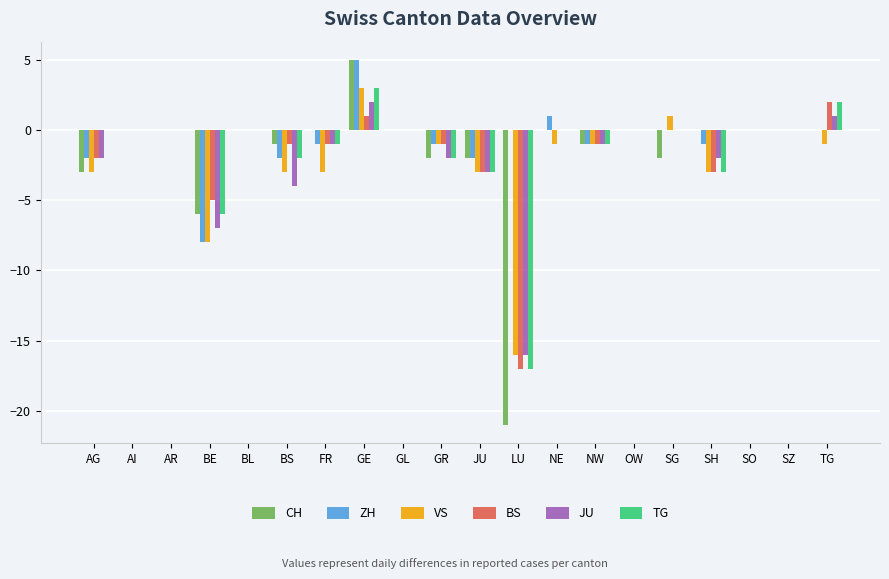

Reading left to right, list all the values displayed in this chart.

CH: -3	0	0	-6	0	-1	0	5	0	-2	-2	-21	0	-1	0	-2	0	0	0	0
ZH: -2	0	0	-8	0	-2	-1	5	0	-1	-2	0	1	-1	0	0	-1	0	0	0
VS: -3	0	0	-8	0	-3	-3	3	0	-1	-3	-16	-1	-1	0	1	-3	0	0	-1
BS: -2	0	0	-5	0	-1	-1	1	0	-1	-3	-17	0	-1	0	0	-3	0	0	2
JU: -2	0	0	-7	0	-4	-1	2	0	-2	-3	-16	0	-1	0	0	-2	0	0	1
TG: 0	0	0	-6	0	-2	-1	3	0	-2	-3	-17	0	-1	0	0	-3	0	0	2